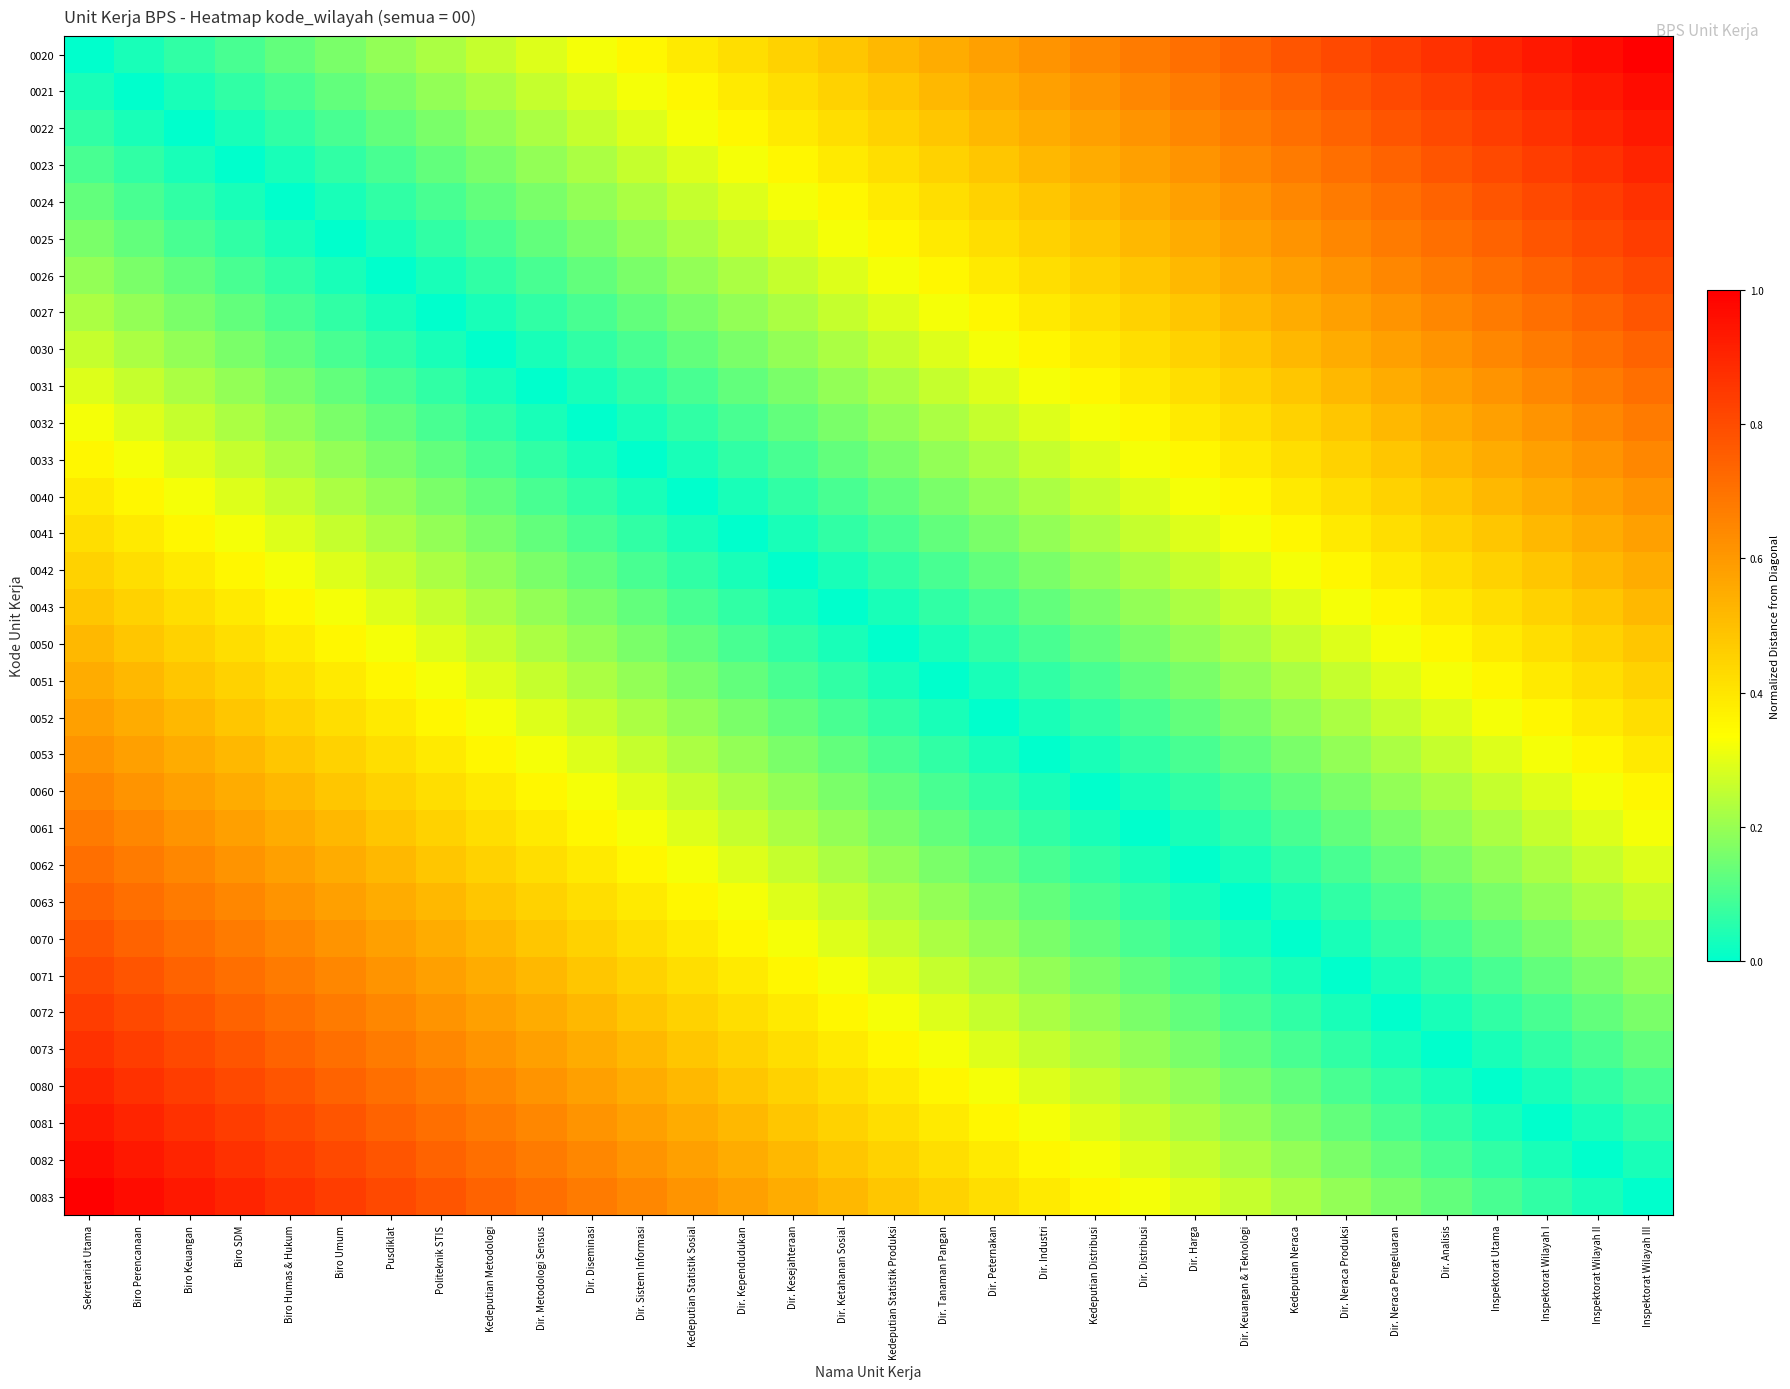

Rank the series at Inspektorat Utama from highest to lowest value.

0020, 0021, 0022, 0023, 0024, 0025, 0026, 0027, 0030, 0031, 0032, 0033, 0040, 0041, 0042, 0043, 0050, 0051, 0052, 0053, 0060, 0061, 0062, 0063, 0070, 0071, 0083, 0072, 0082, 0073, 0081, 0080